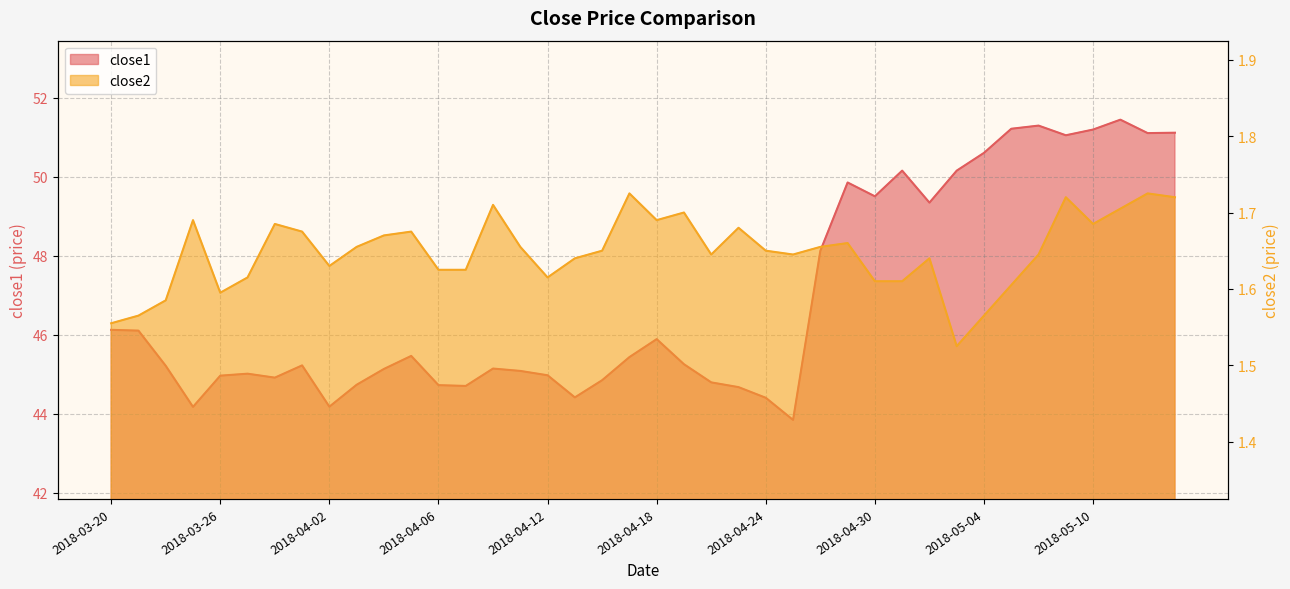

True or false: close2 and close1 cross at least once.

False